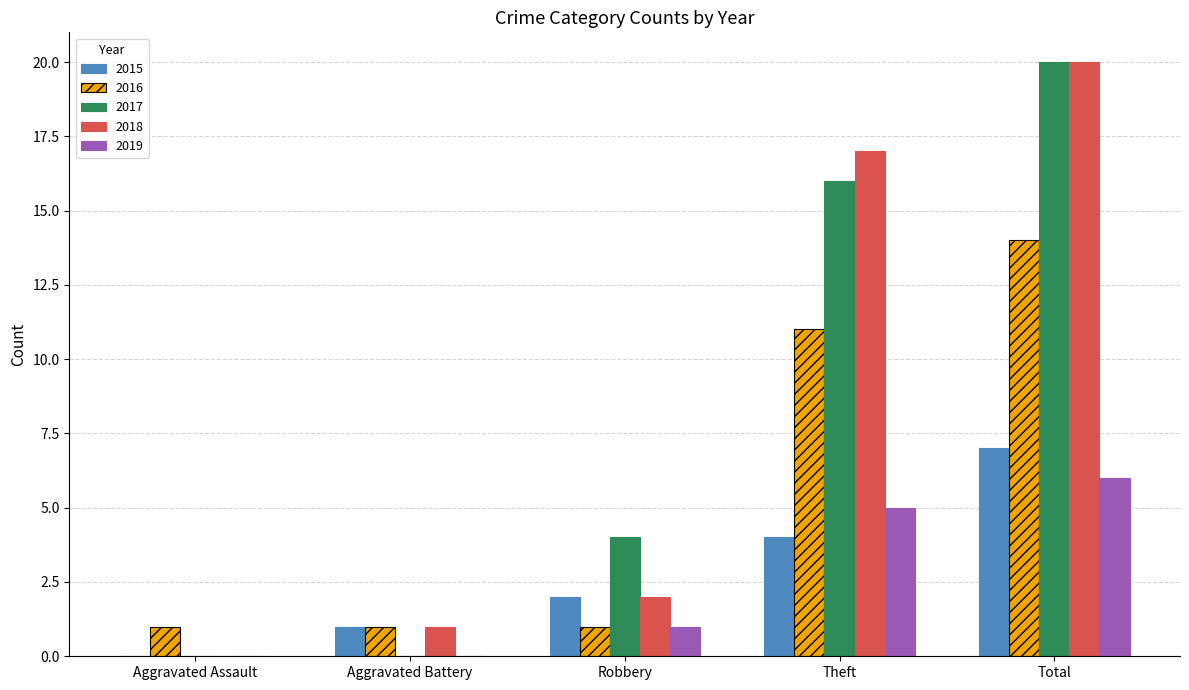

What are all the series names shown in the legend?

2015, 2016, 2017, 2018, 2019